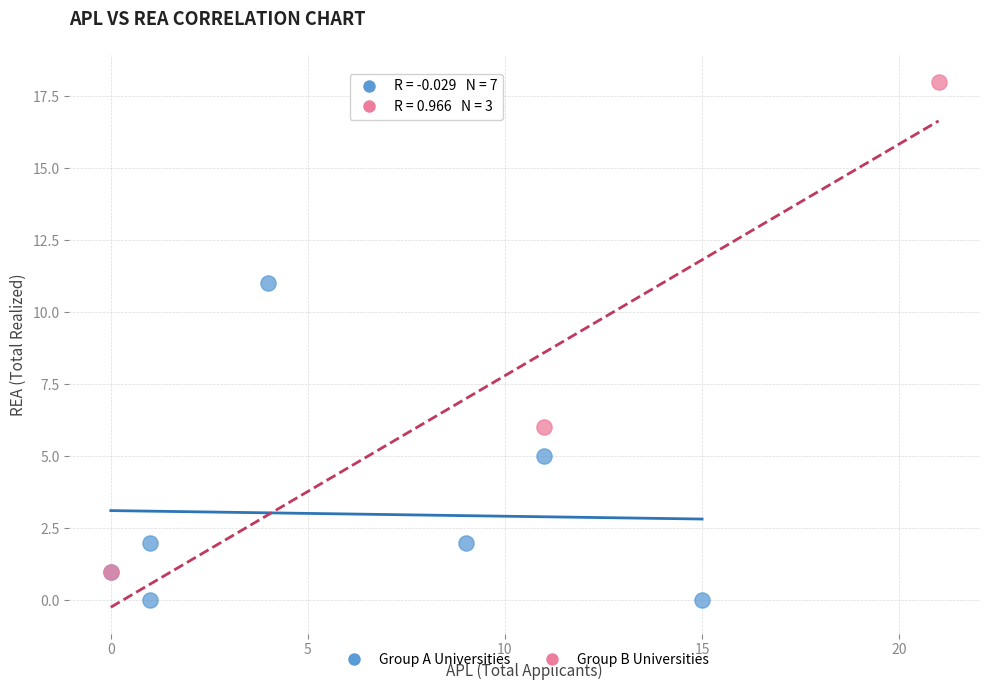

What are all the series names shown in the legend?

Group A Universities, Group B Universities